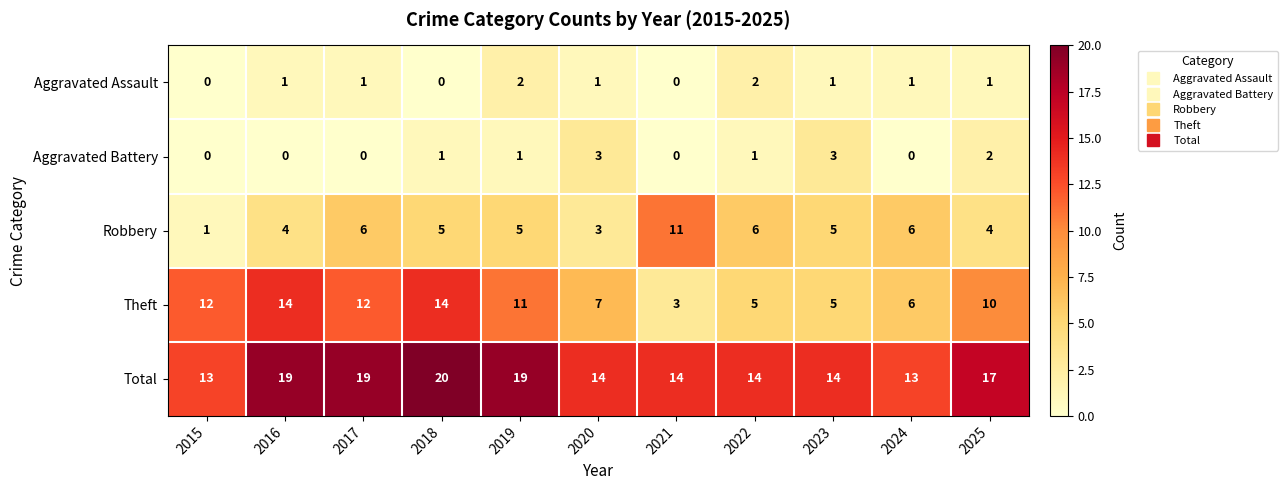

Rank the series by their maximum value, from lowest to highest.

Aggravated Assault, Aggravated Battery, Robbery, Theft, Total